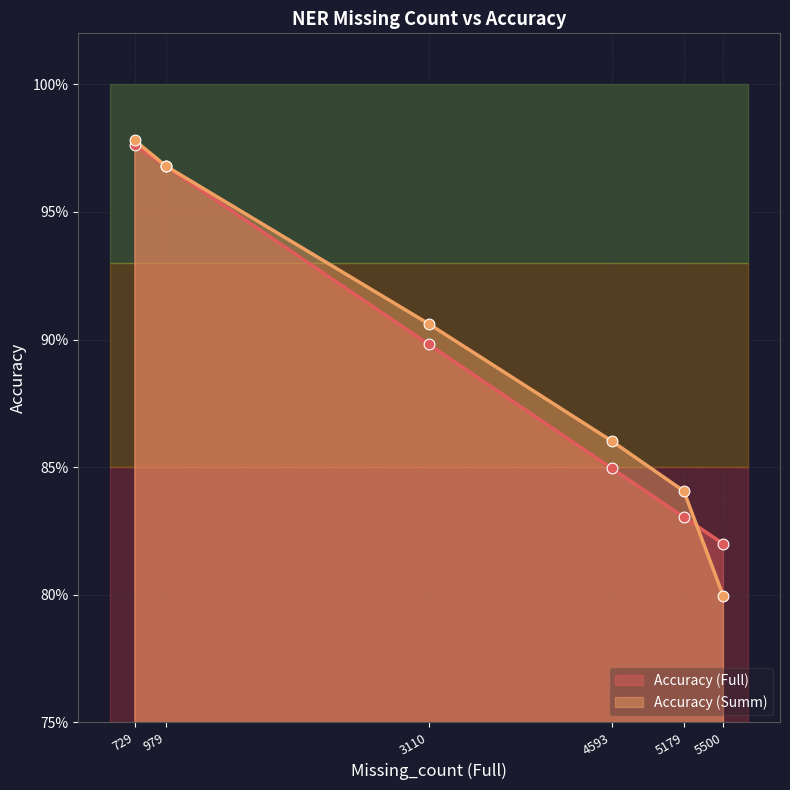

Which series contains the lowest Y value?

Accuracy (Summ)